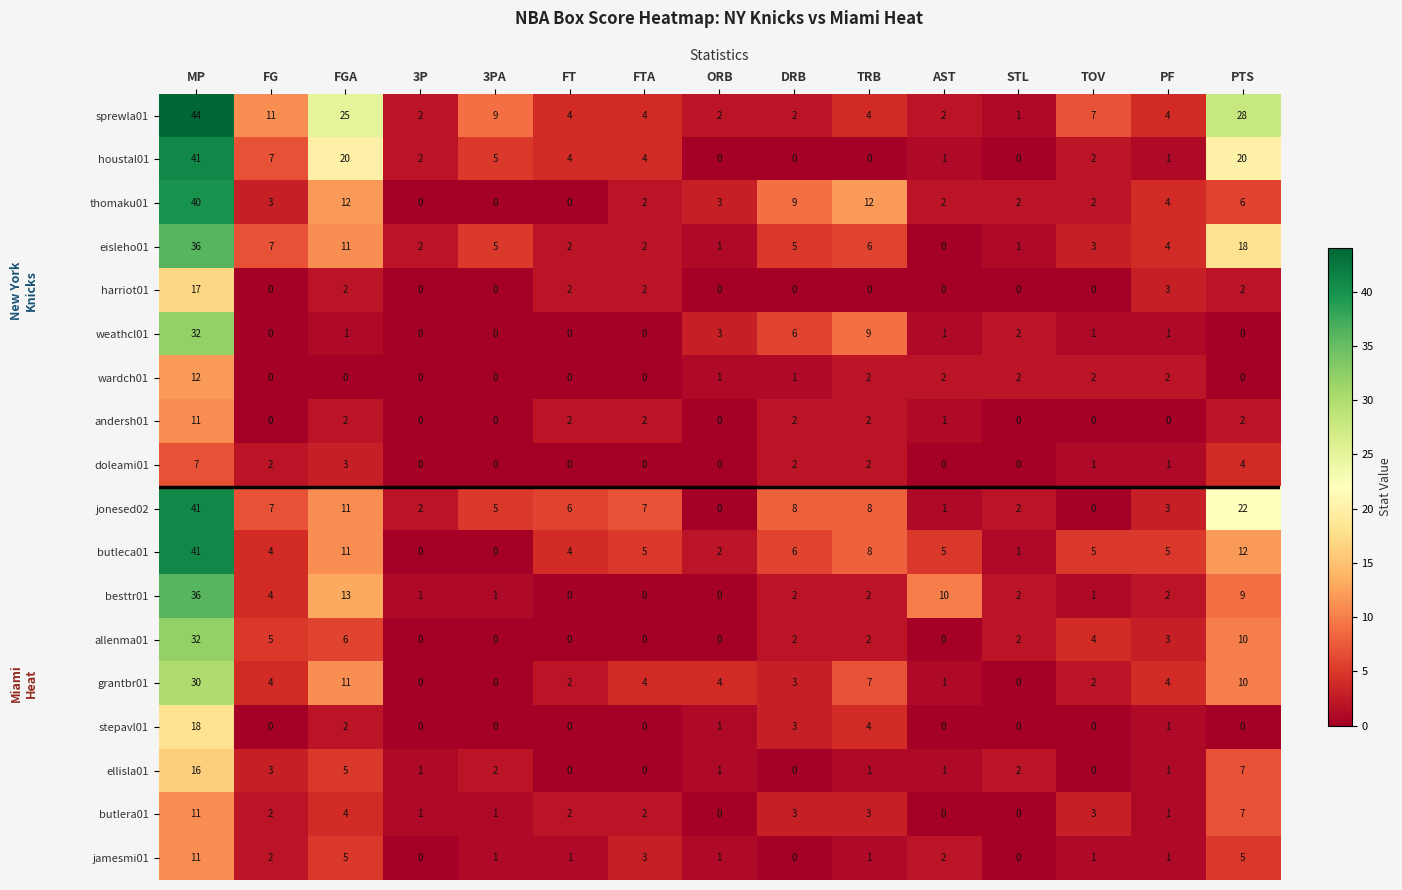

How many categories are shown in the chart?

15